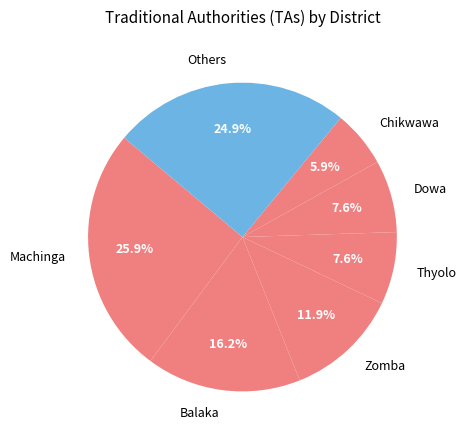

True or false: Zomba accounts for 1% of the total.

False